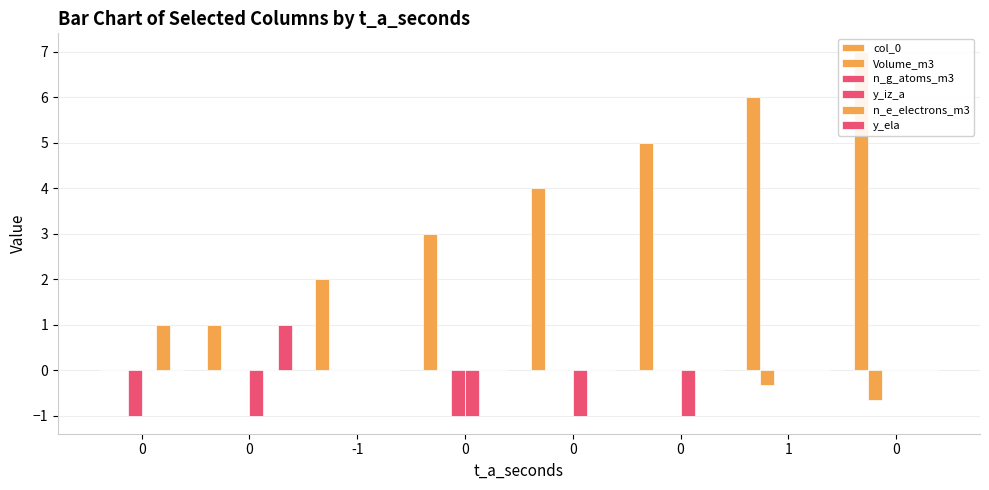

The y_iz_a series shows 0.0 at 0. True or false?

True